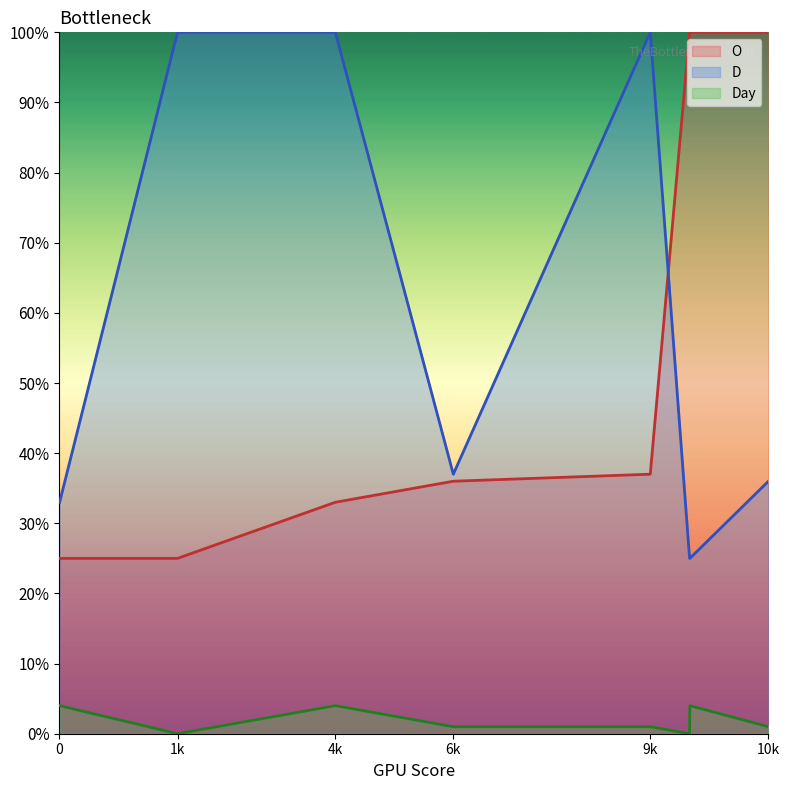

Where does the D series first go above 37?

1k